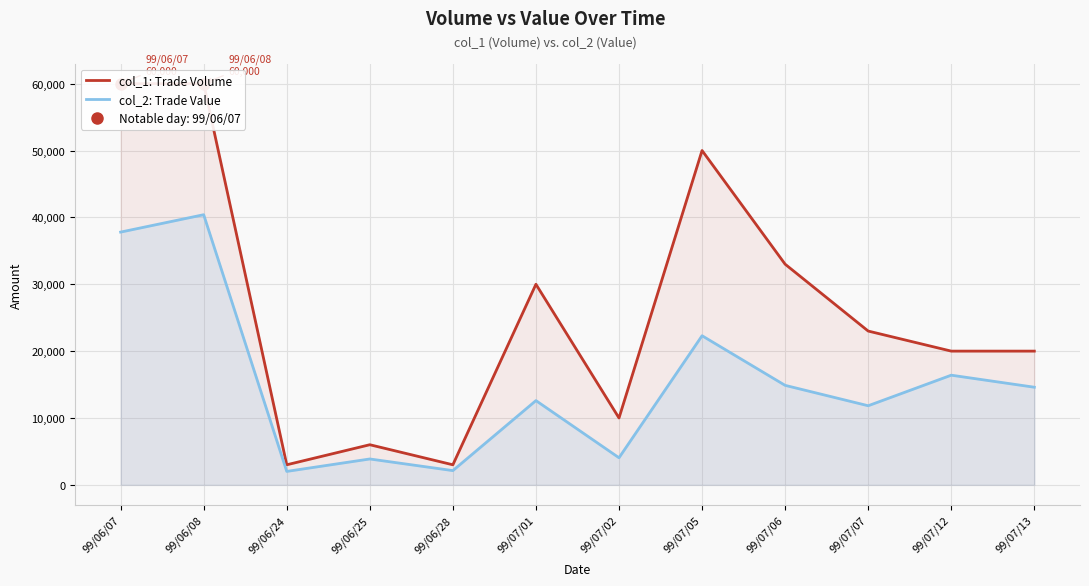

Rank the series by their average value, from highest to lowest.

col_1: Trade Volume, col_2: Trade Value